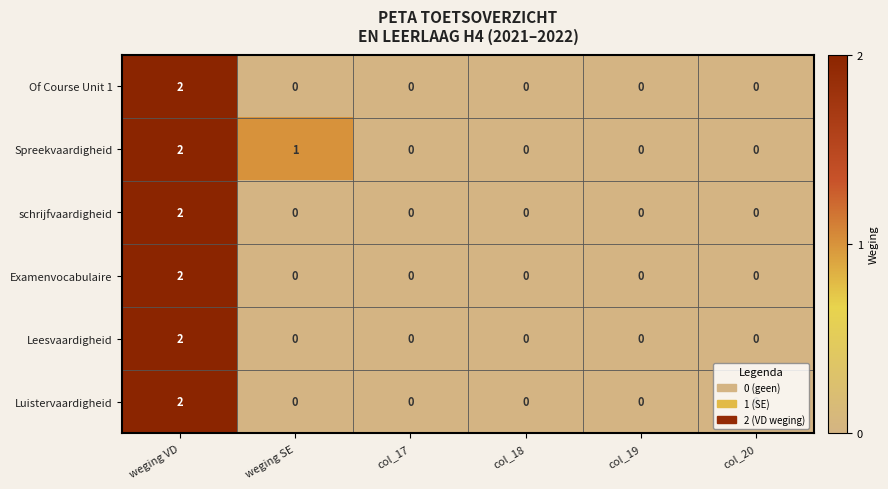

Which label corresponds to the largest value in the chart?

weging VD